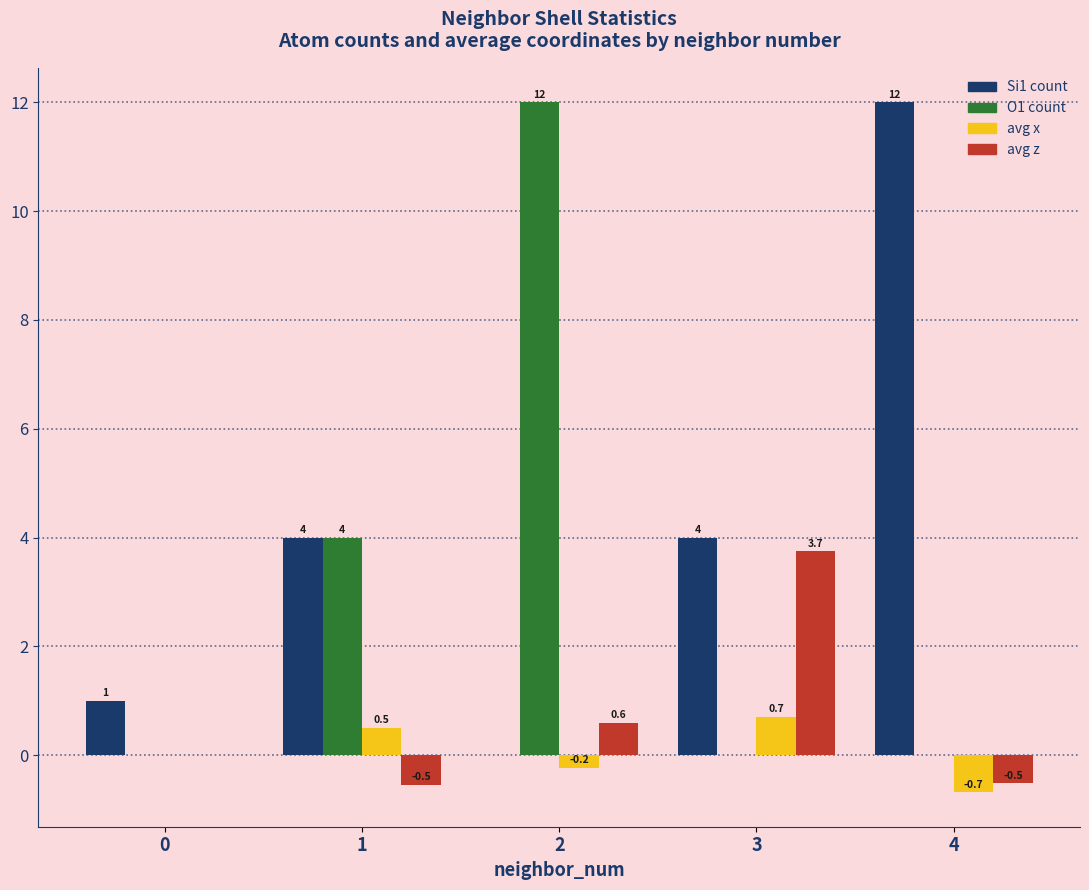

What value does the avg x series have at 4?

-0.7